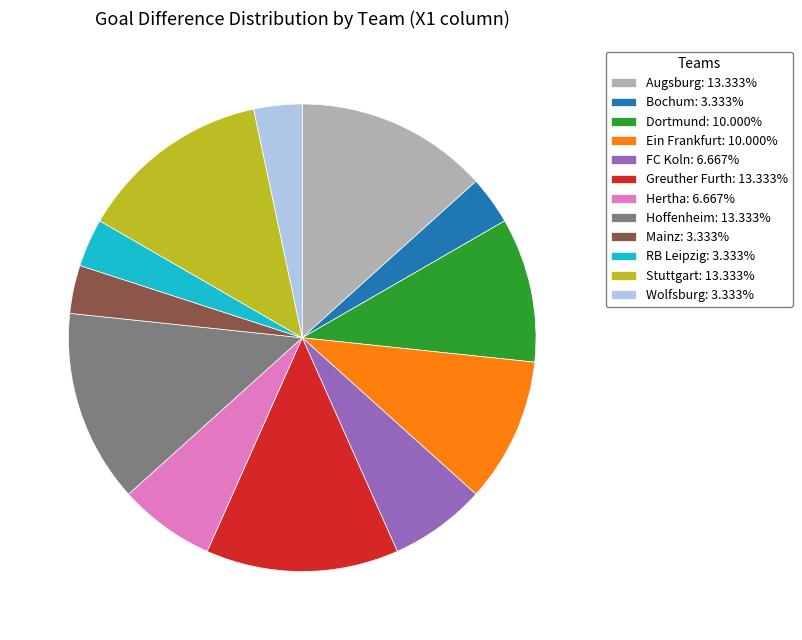

How many slices are in this pie chart?

12